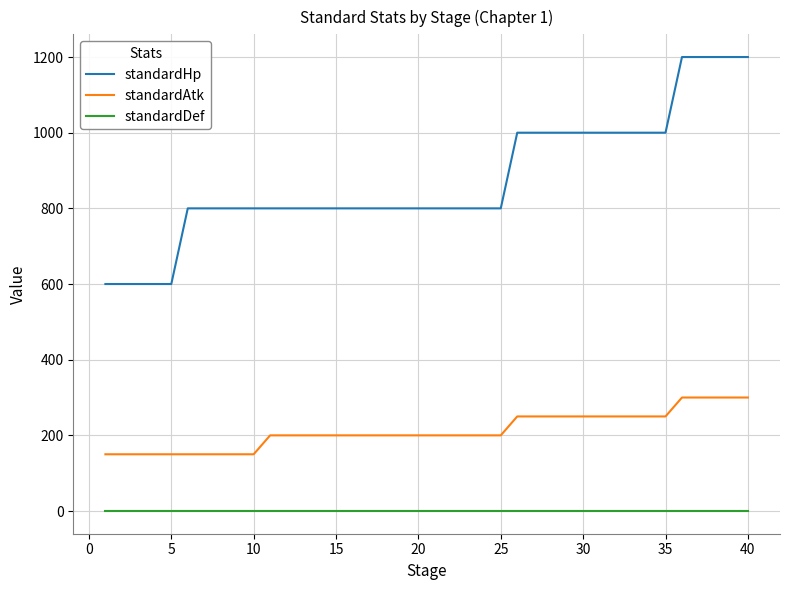

What is the value of the standardHp point at the 22nd from the left?

800